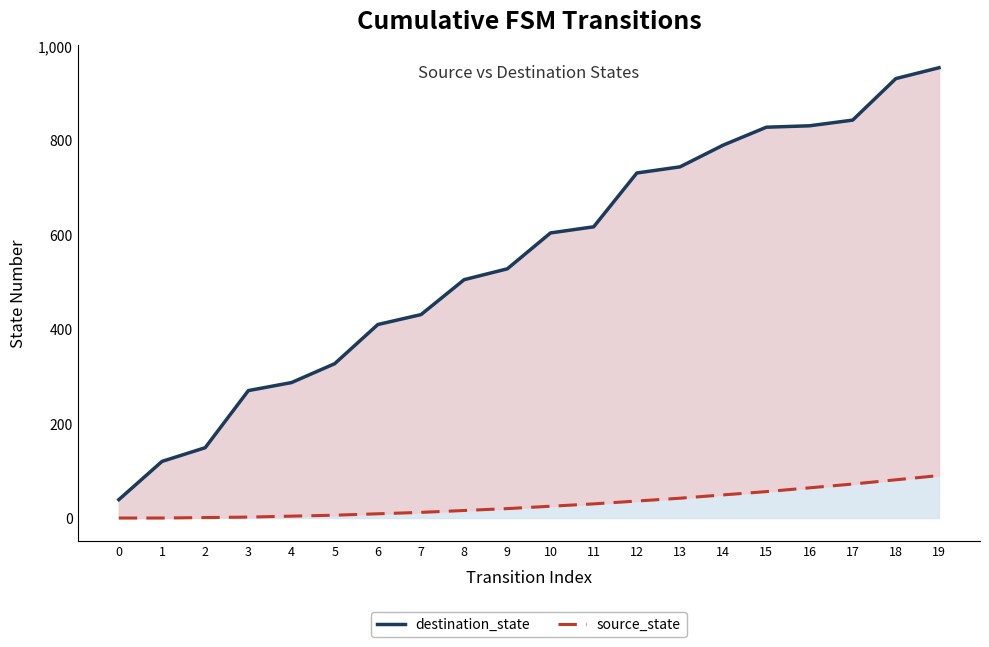

Where does the source_state series first go above 25?

11